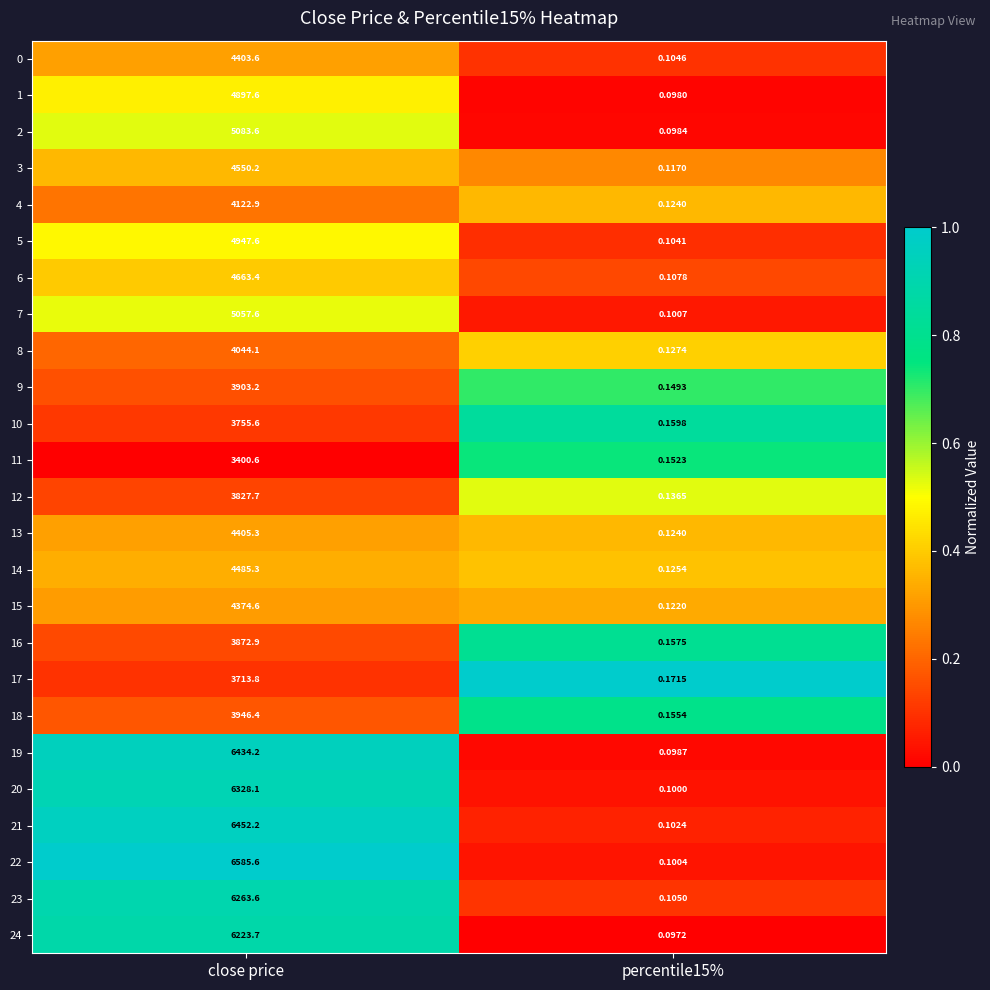

At which category does the chart reach its minimum across all series?

percentile15%